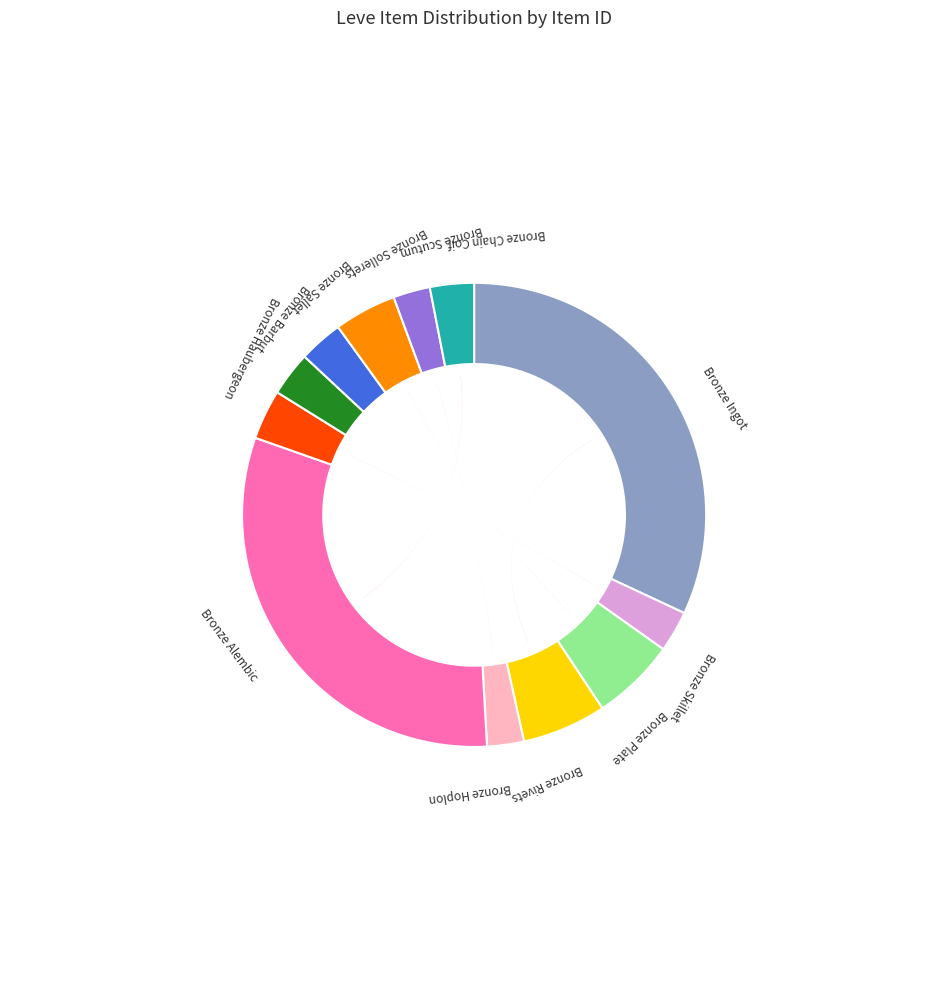

Is there any slice that represents more than half of the pie?

No